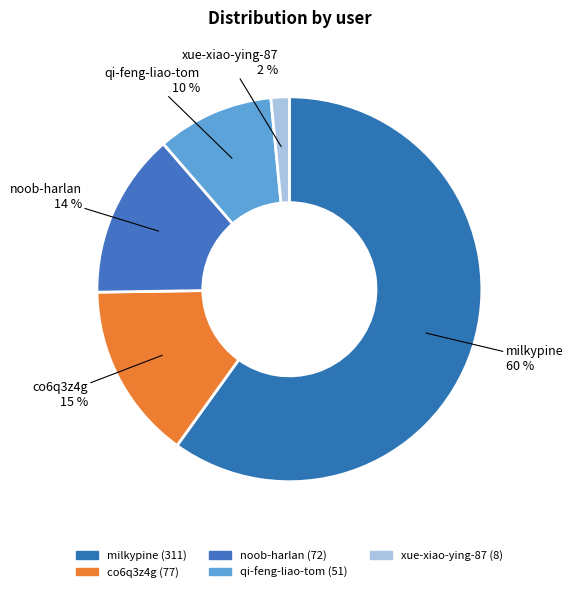

How many segments does this pie chart have?

5